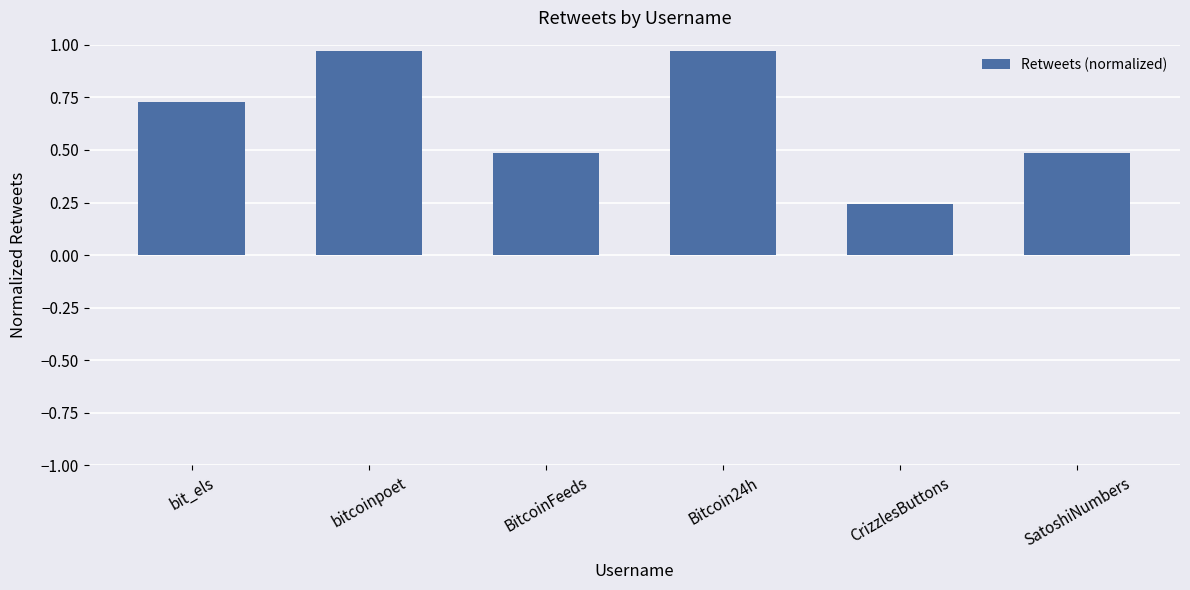

Is it true that the value at bit_els is 1.1?

False